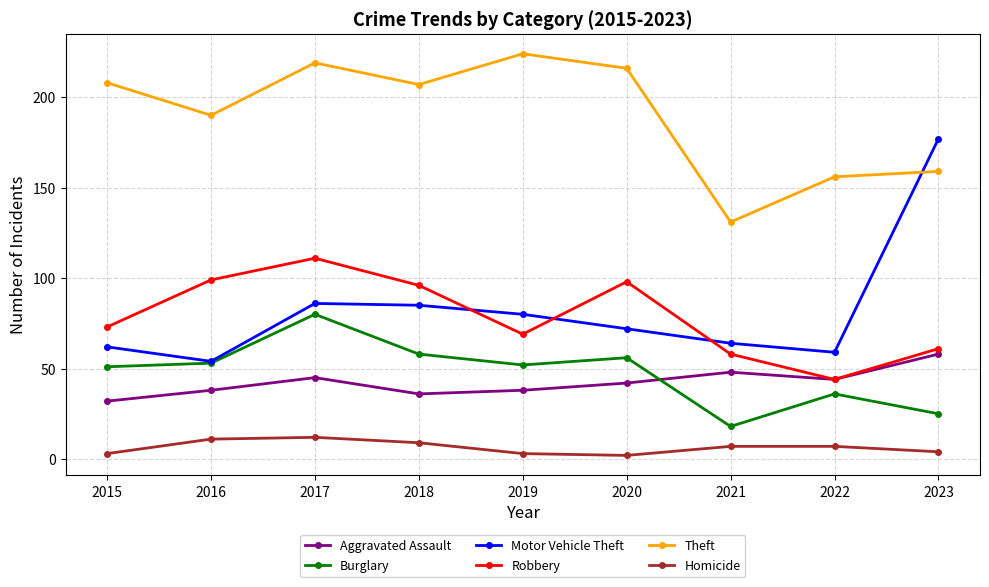

How many times do Aggravated Assault and Burglary cross each other?

1